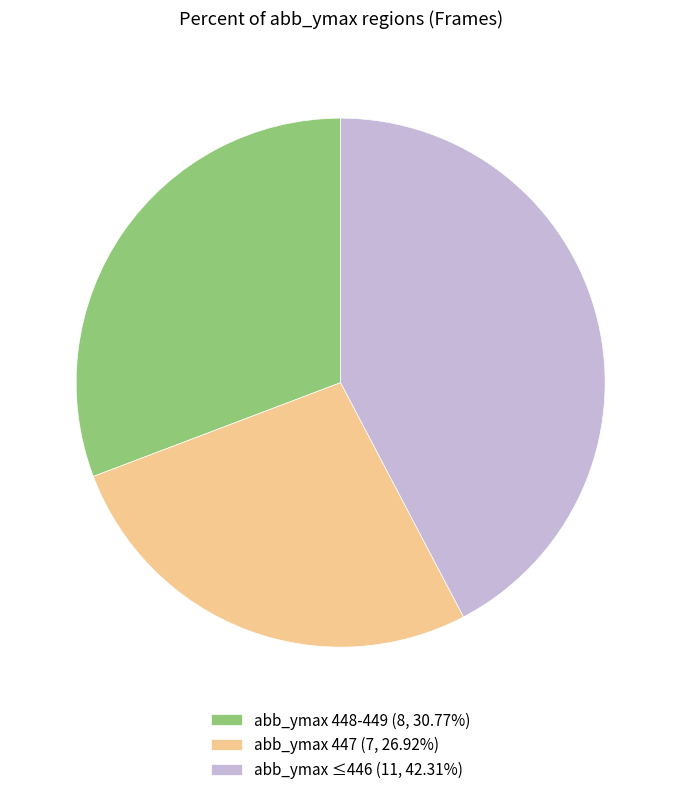

Is the sum of abb_ymax ≤446 (11, 42.31%) and abb_ymax 448-449 (8, 30.77%) greater than half?

Yes